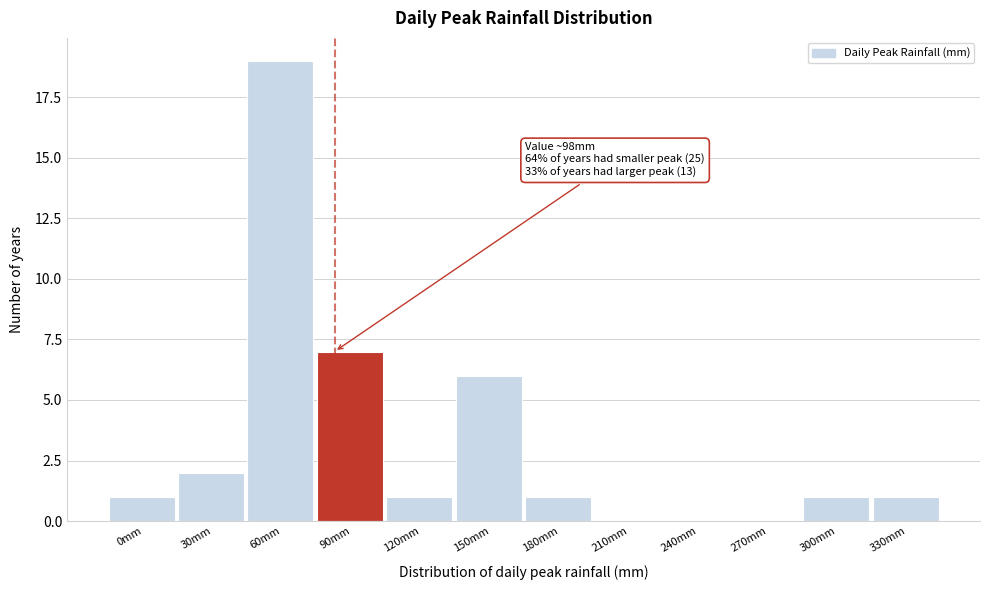

Reading right to left, what are all the values shown in this chart?

330mm=1	300mm=1	270mm=0	240mm=0	210mm=0	180mm=1	150mm=6	120mm=1	90mm=7	60mm=19	30mm=2	0mm=1